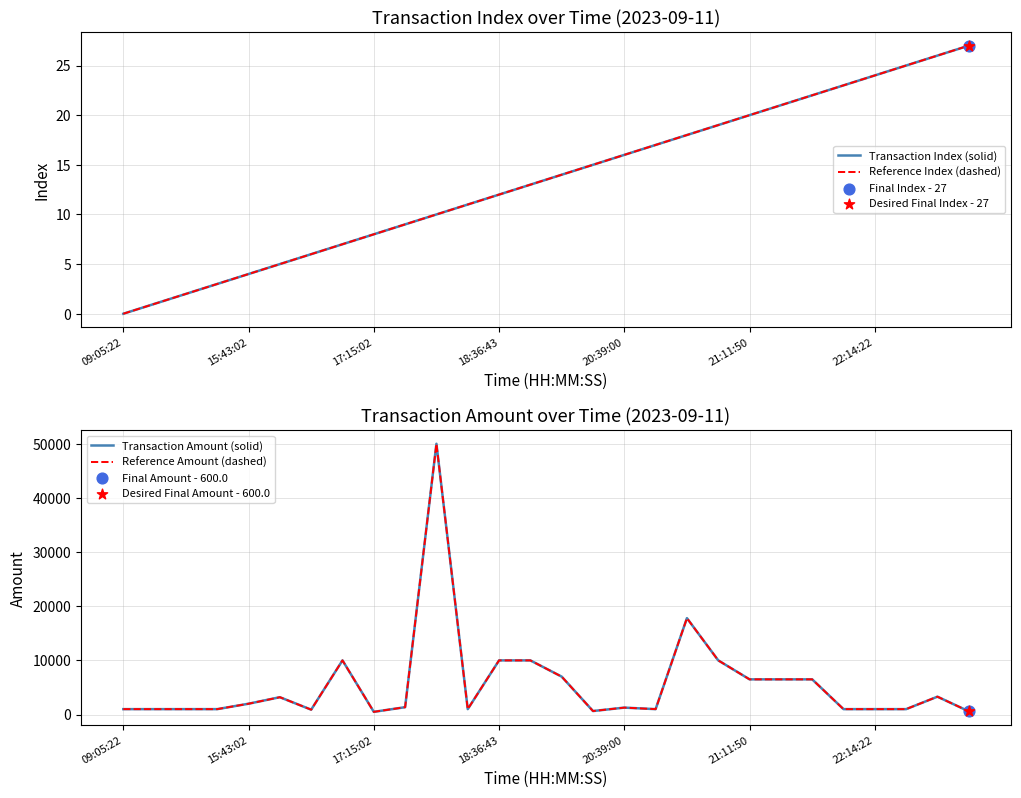

What is the total value across all series at 17?

2034.0